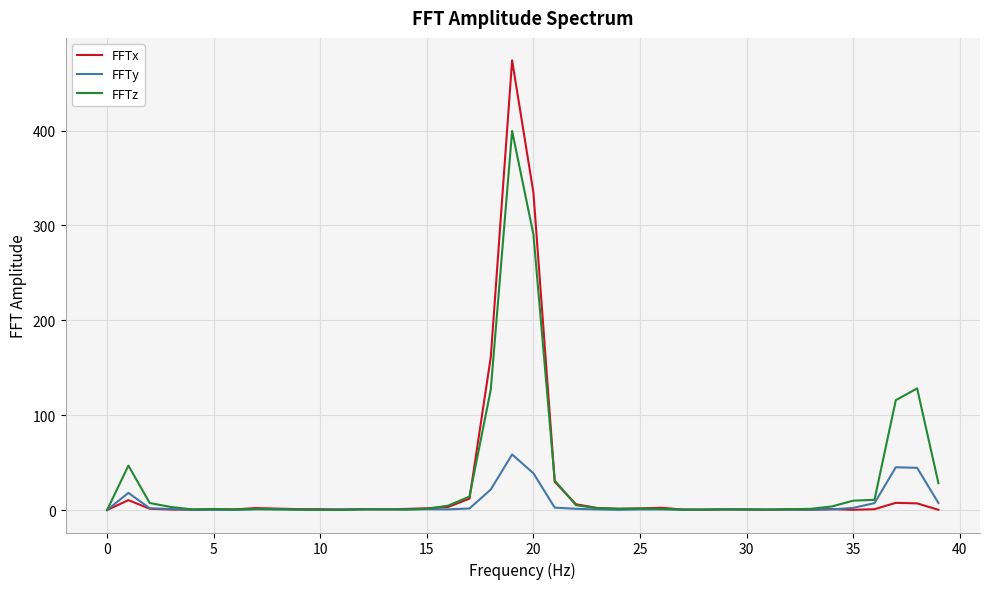

Count the number of data series in this chart.

3